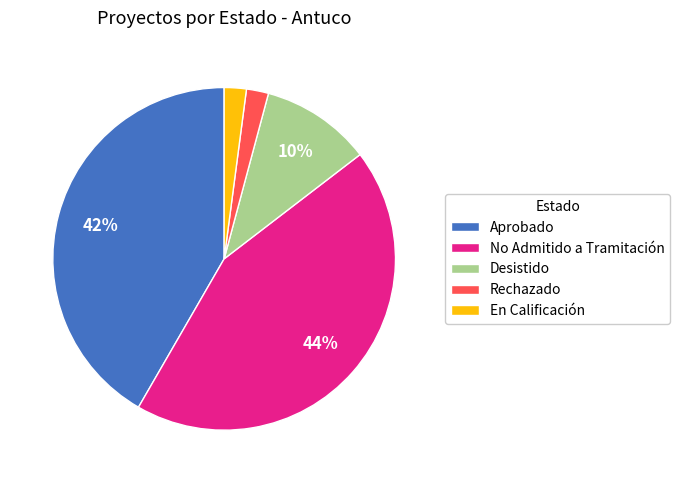

Which category has the biggest portion of the pie?

No Admitido a Tramitación